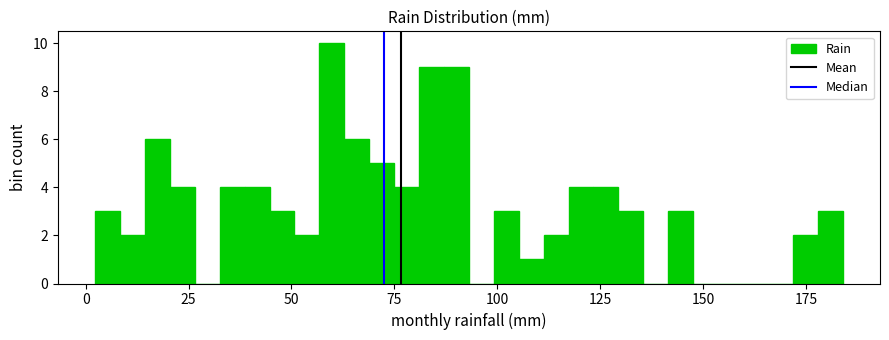

Around what value on the x-axis is the tallest bar? Give the approximate position of its centre, as read against the axis.

60